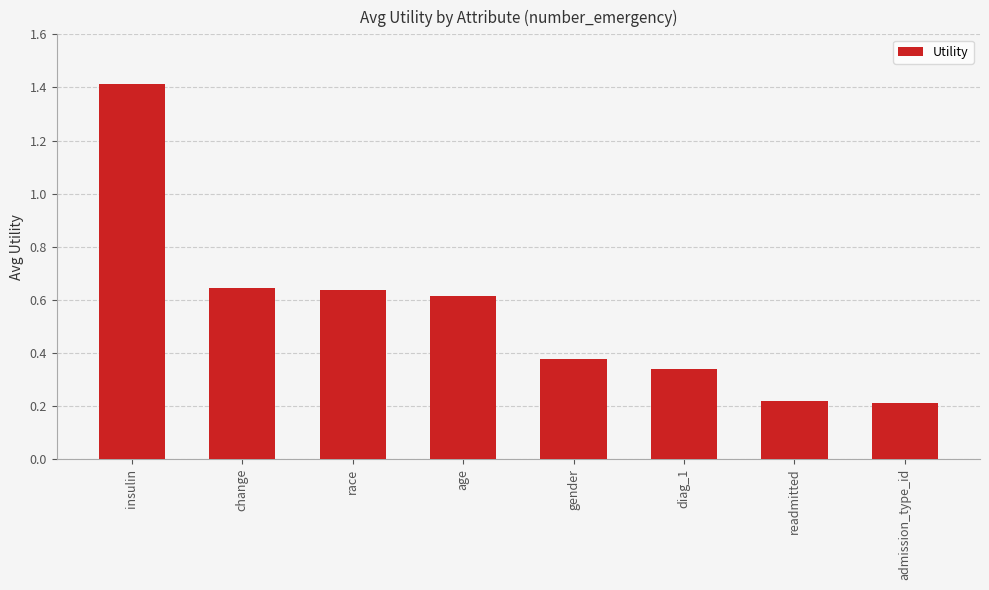

The chart shows a value of 0.3 at readmitted. True or false?

False